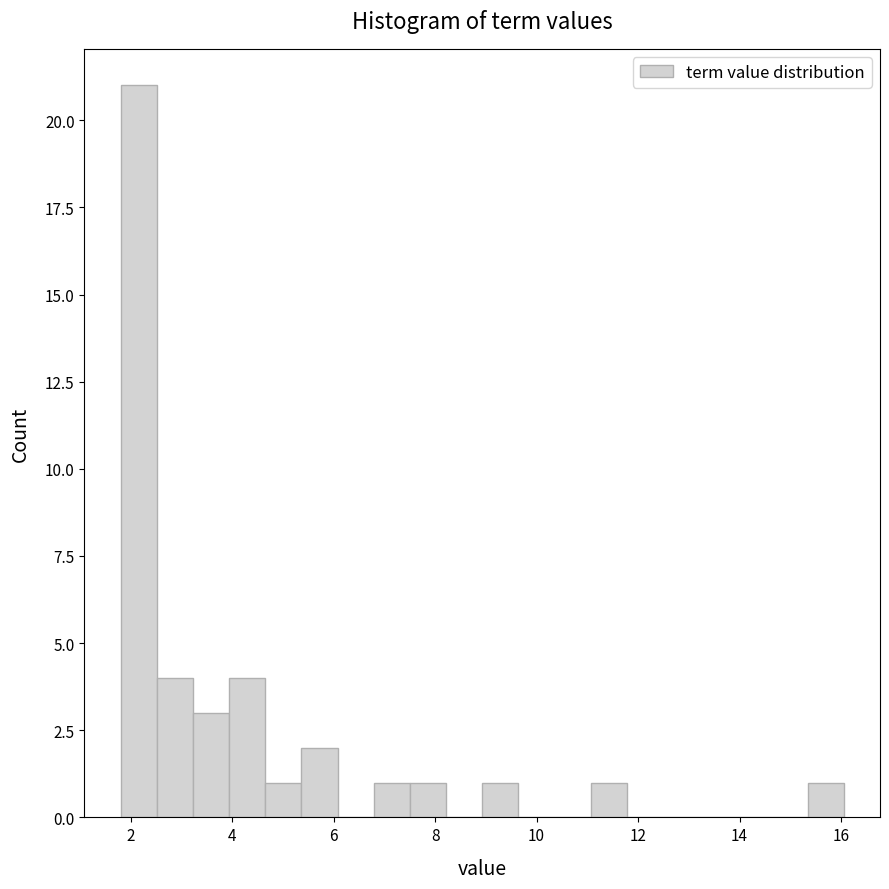

Read against the x-axis, roughly where is the centre of the tallest bar?

2.2